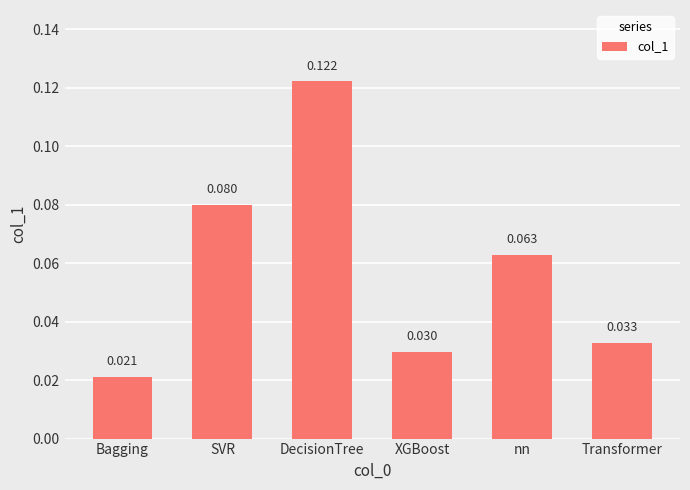

Between nn and DecisionTree, which is larger?

DecisionTree